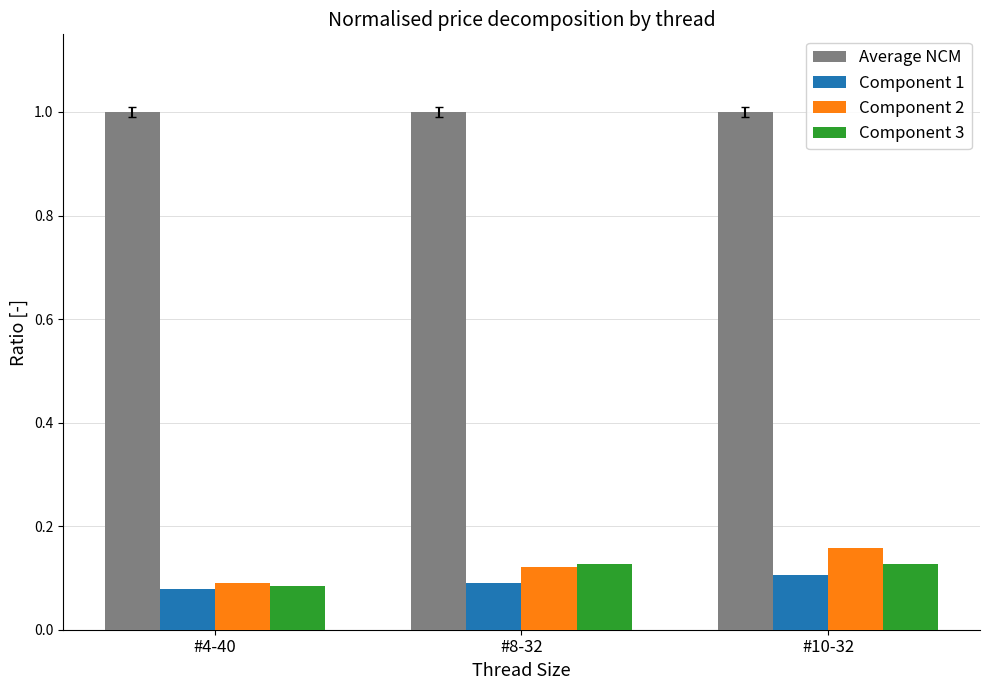

What position from the left is #10-32?

3